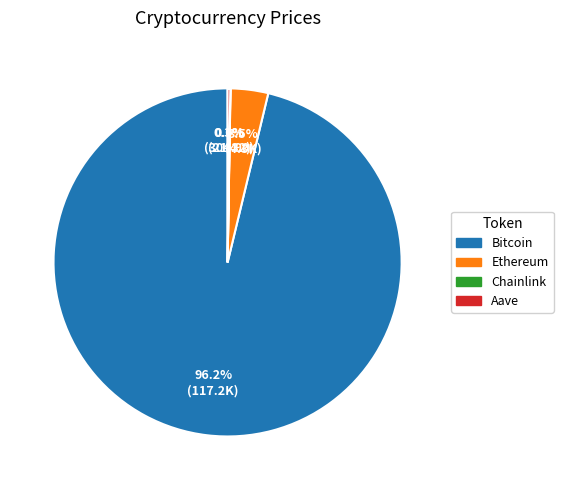

What is the largest slice in the pie chart?

Bitcoin